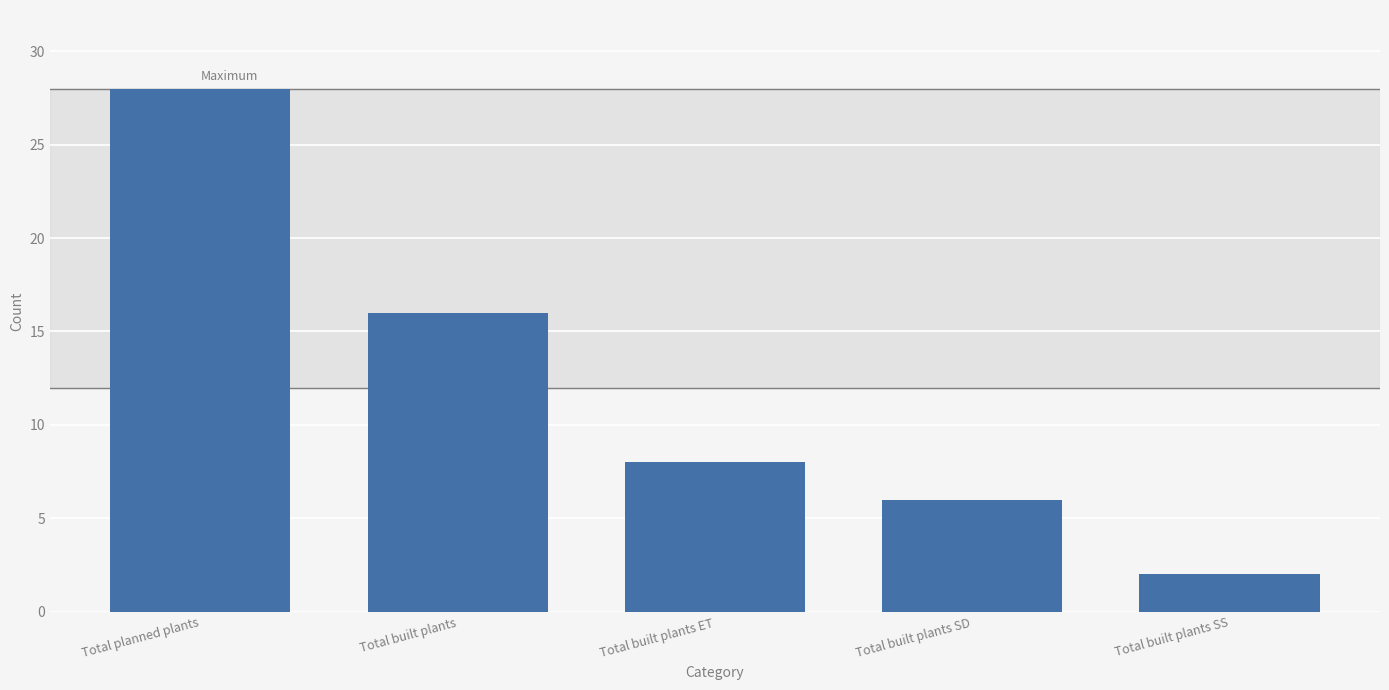

How many bars are there in total?

5